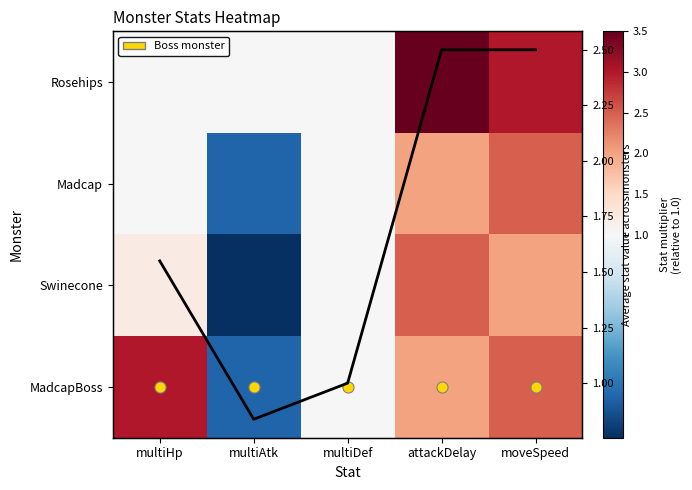

Count the number of categories in the chart.

5